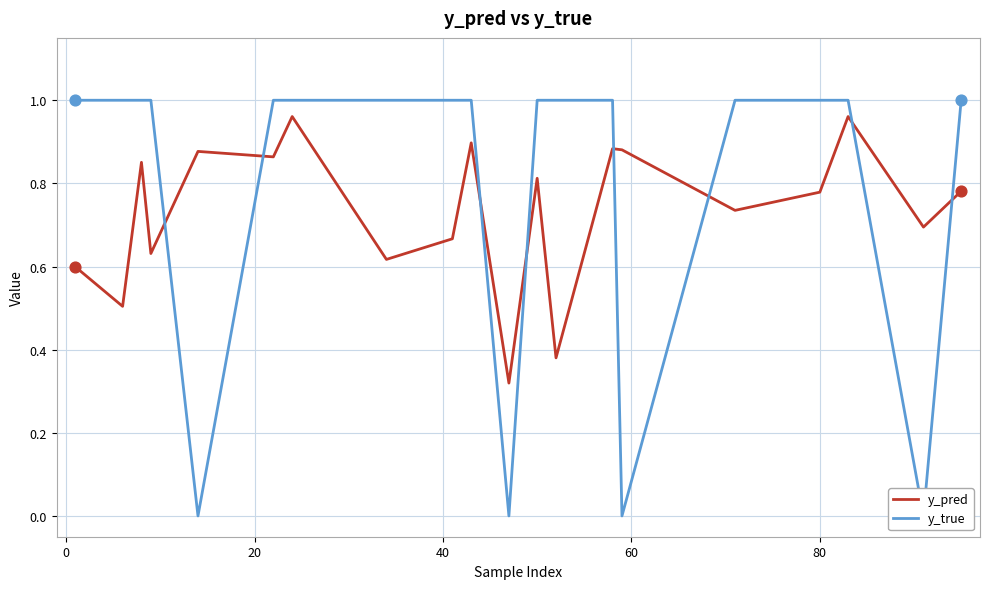

Is the value of y_true at 40 greater than the value of y_pred at 40?

Yes